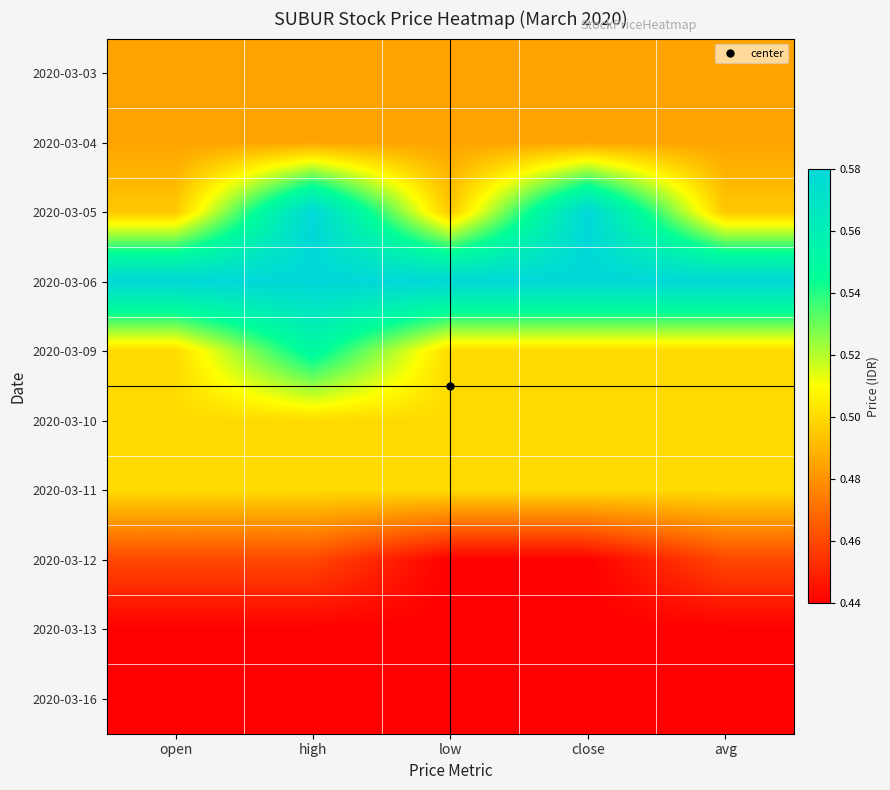

What is the difference between the highest and lowest values at low?

0.1